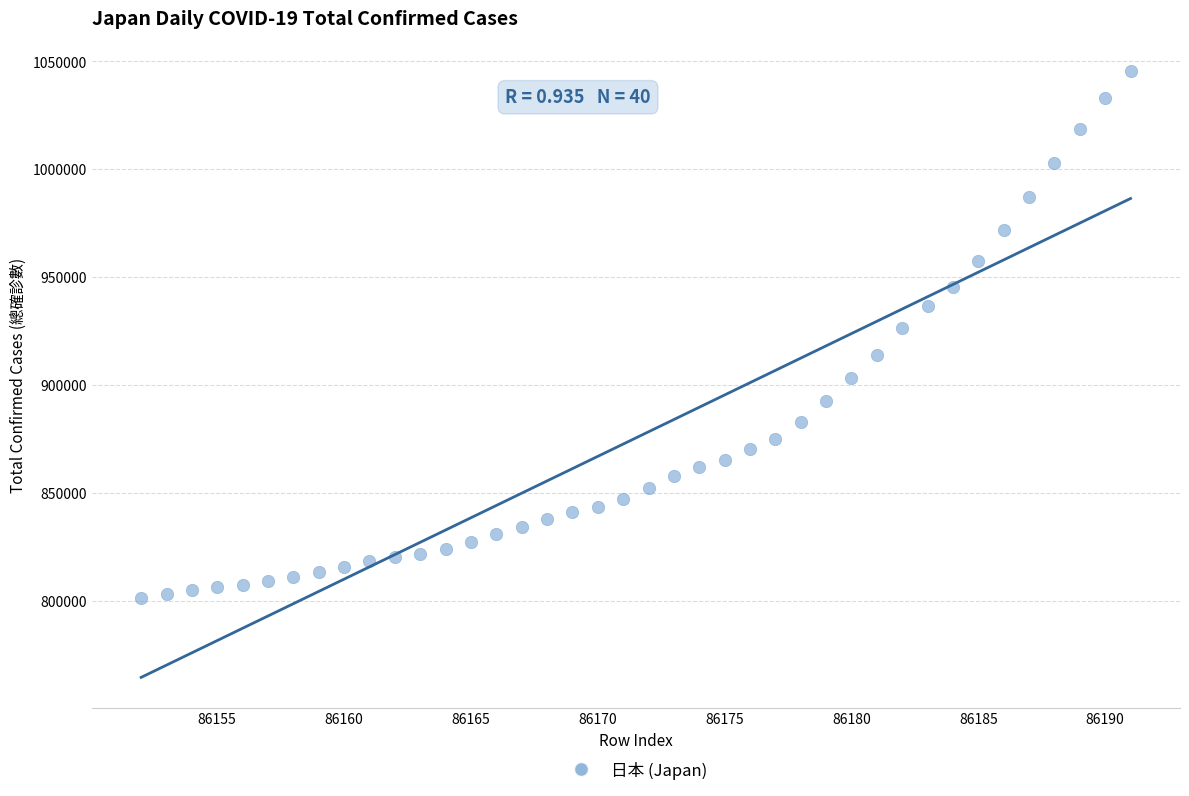

What Y value in the scatter plot is closest to 923364?

926604